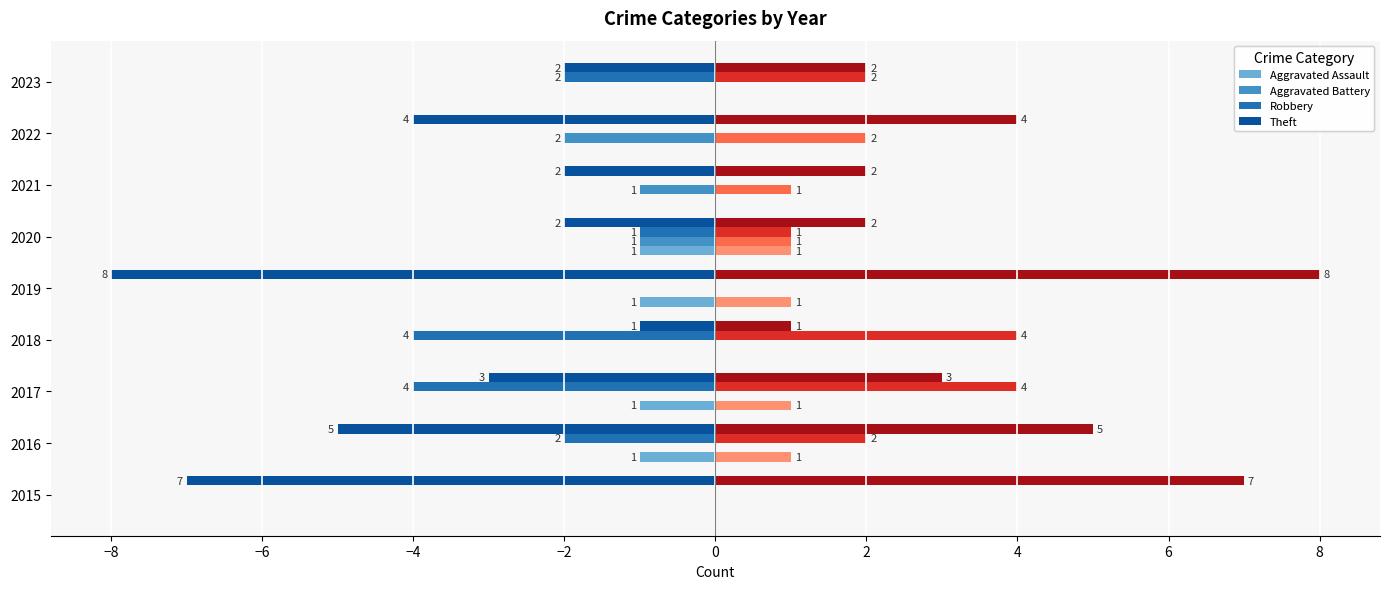

What is the maximum value shown in the chart?

8